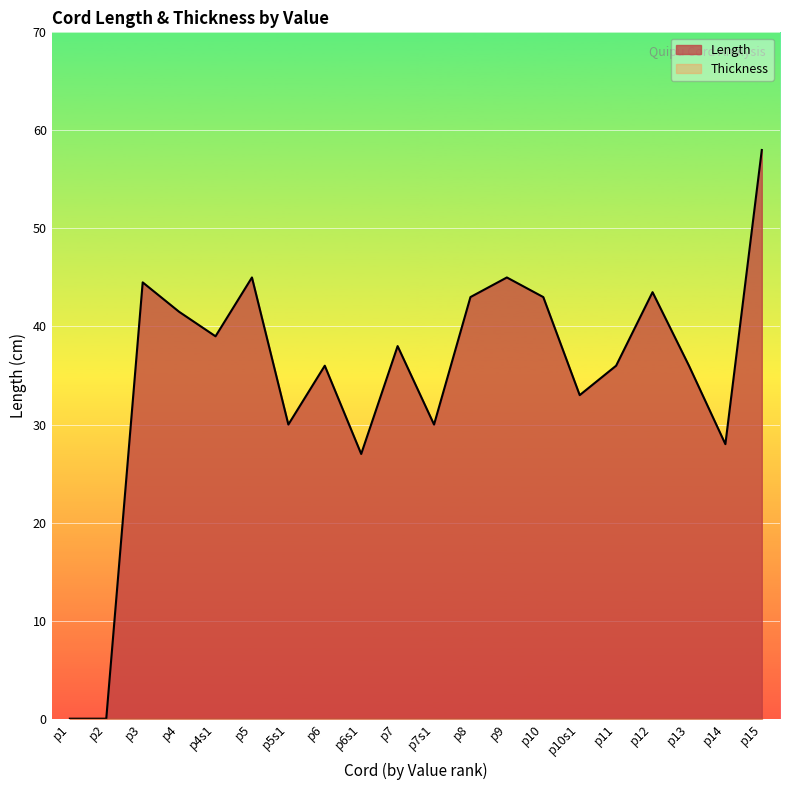

Reading right to left, what are all the values shown in this chart?

p15=58.0	p14=28.0	p13=36.0	p12=43.5	p11=36.0	p10s1=33.0	p10=43.0	p9=45.0	p8=43.0	p7s1=30.0	p7=38.0	p6s1=27.0	p6=36.0	p5s1=30.0	p5=45.0	p4s1=39.0	p4=41.5	p3=44.5	p2=0.0	p1=0.0